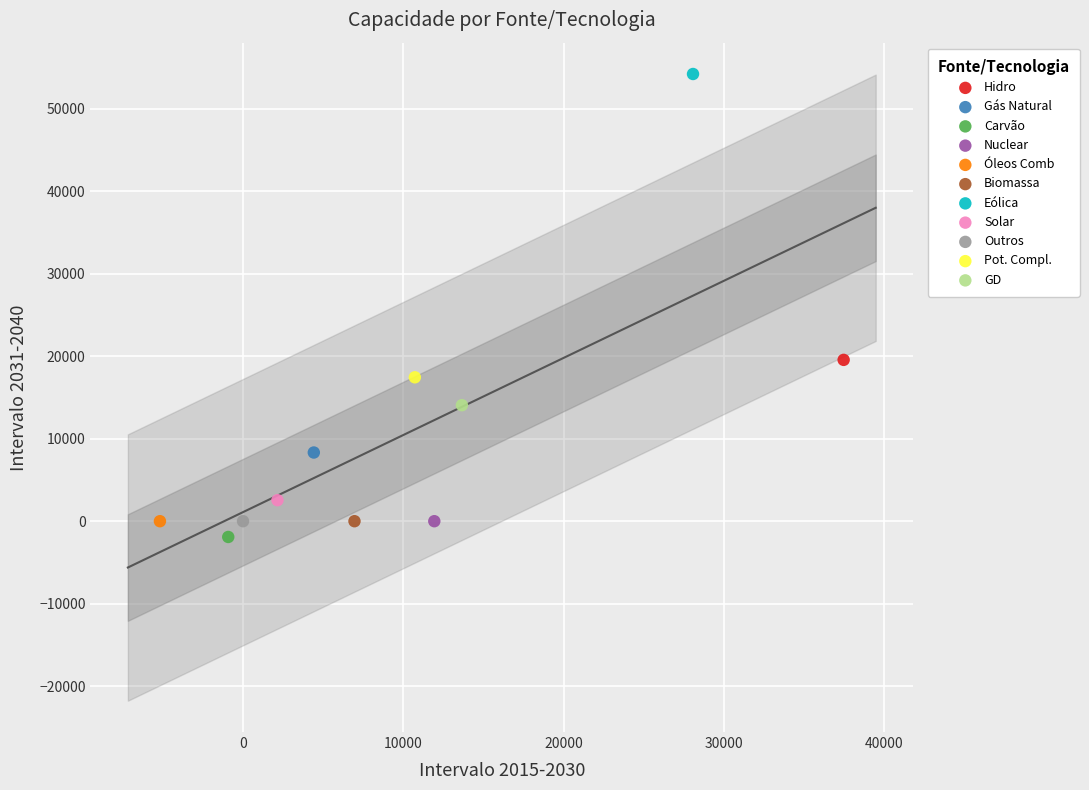

What are all the series names shown in the legend?

Hidro, Gás Natural, Carvão, Nuclear, Óleos Comb, Biomassa, Eólica, Solar, Outros, Pot. Compl., GD